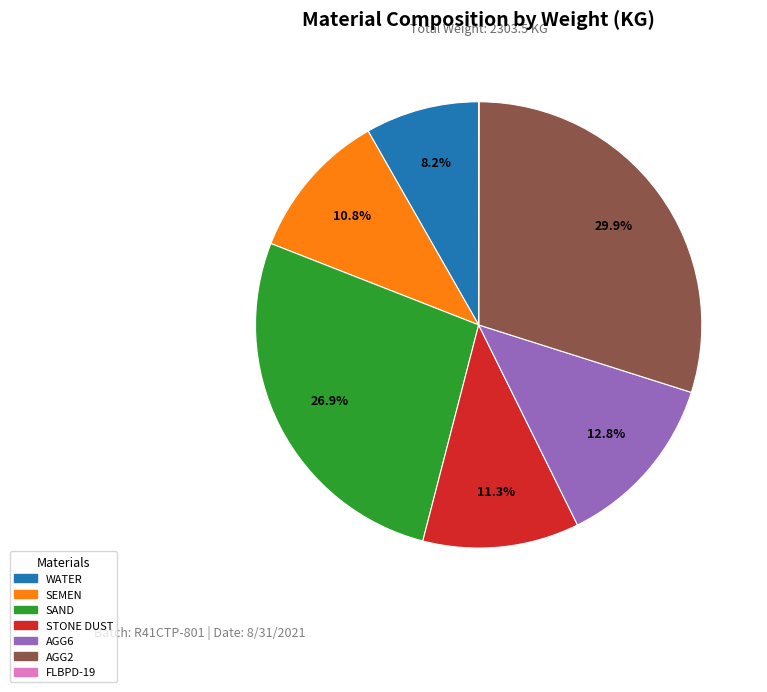

Which slice is the largest?

AGG2